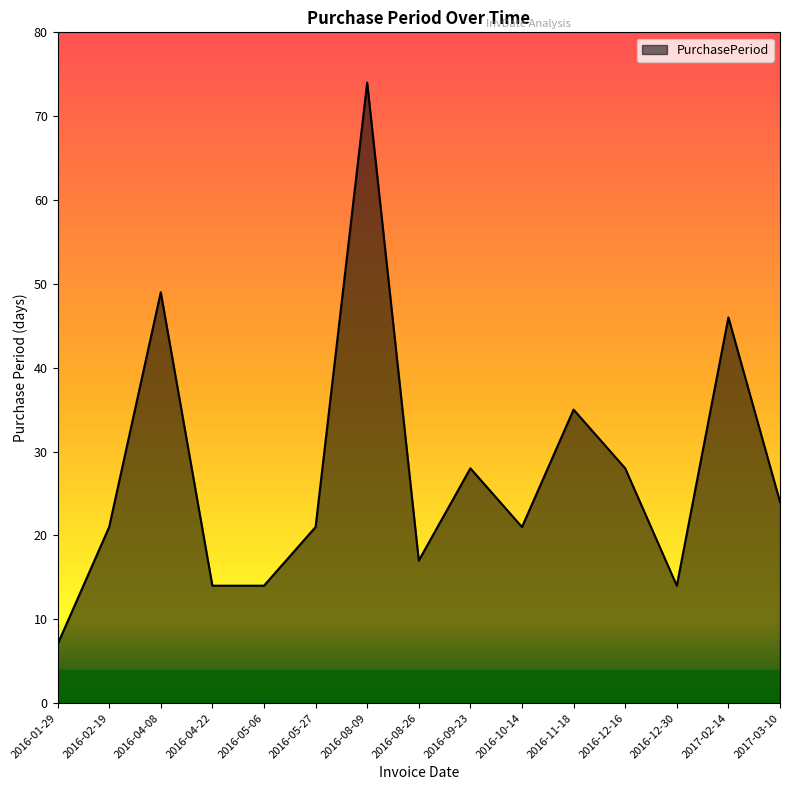

Which label corresponds to the largest value in the chart?

2016-08-09